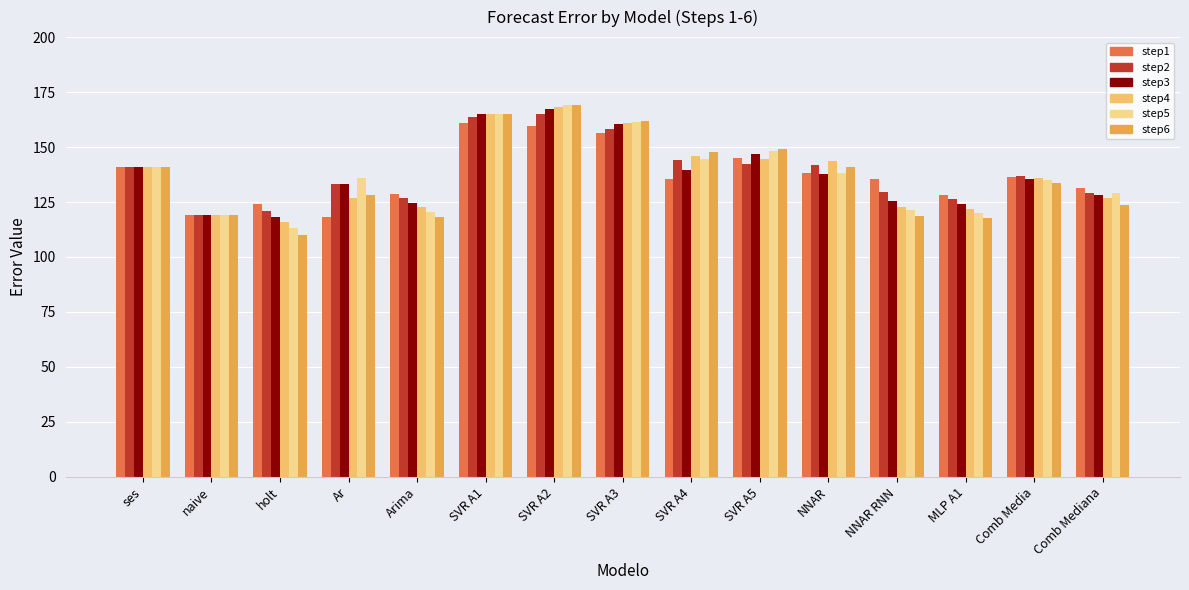

Which label corresponds to the largest value in the chart?

SVR A2